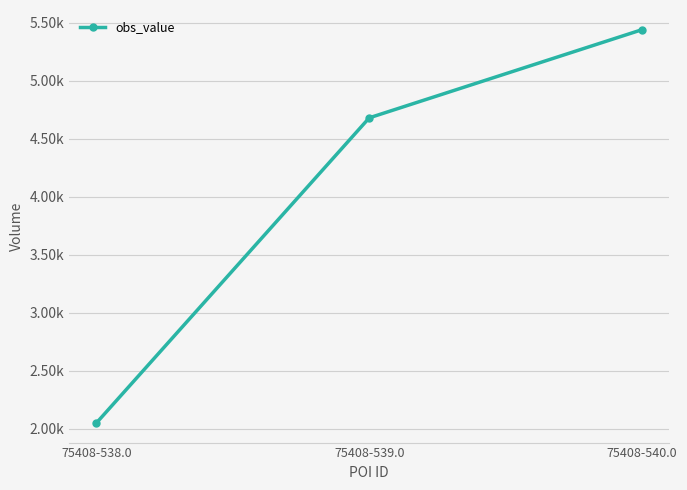

What is the difference between the values at 75408-540.0 and 75408-539.0?

760